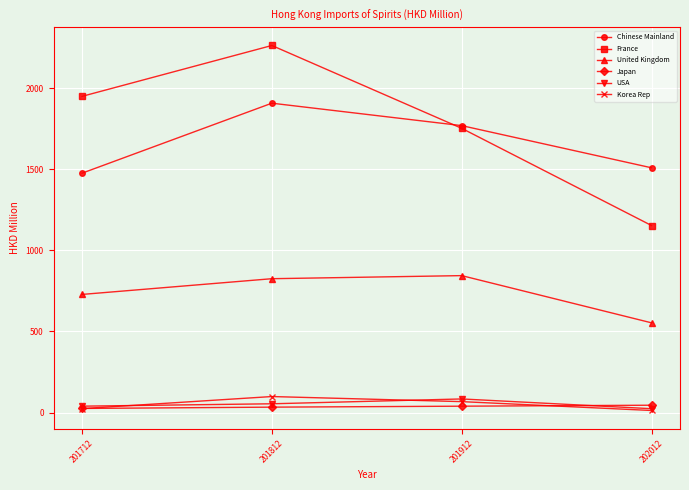

Which series has the largest total across all categories?

France